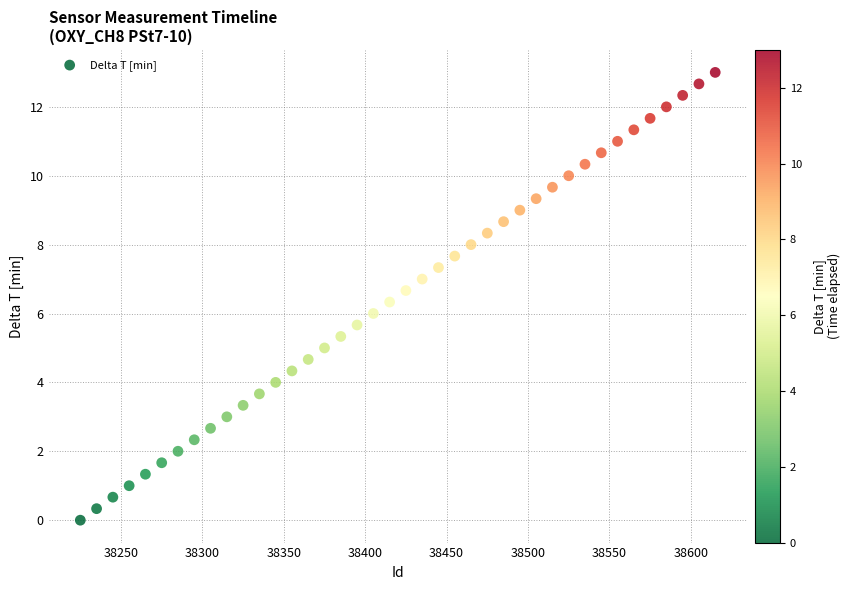

What is the range of Y values (max minus min)?

13.0